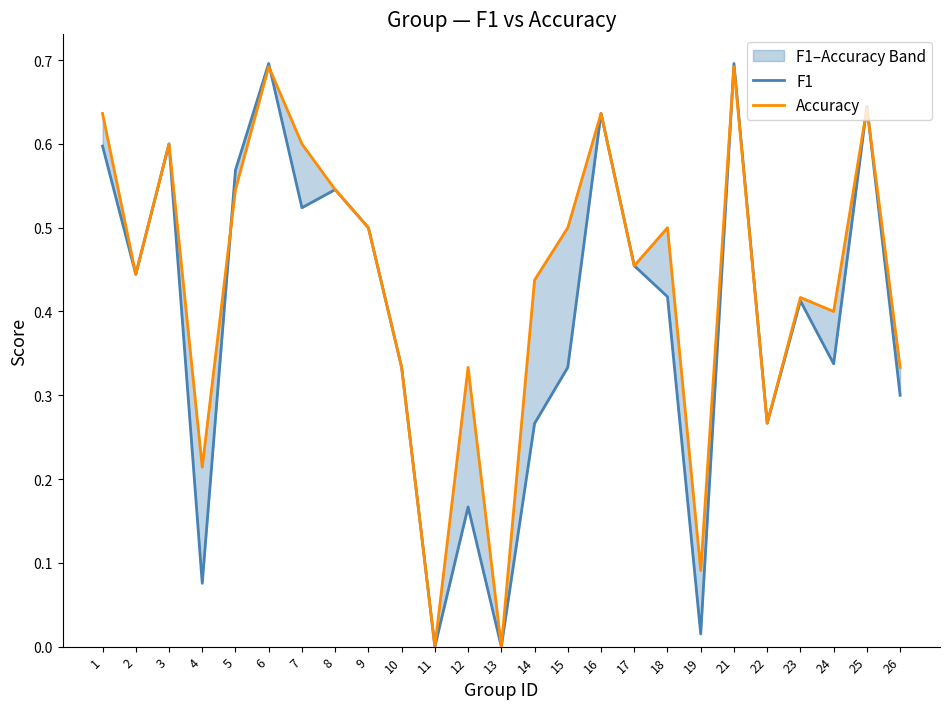

Where is the first local minimum for Accuracy?

2